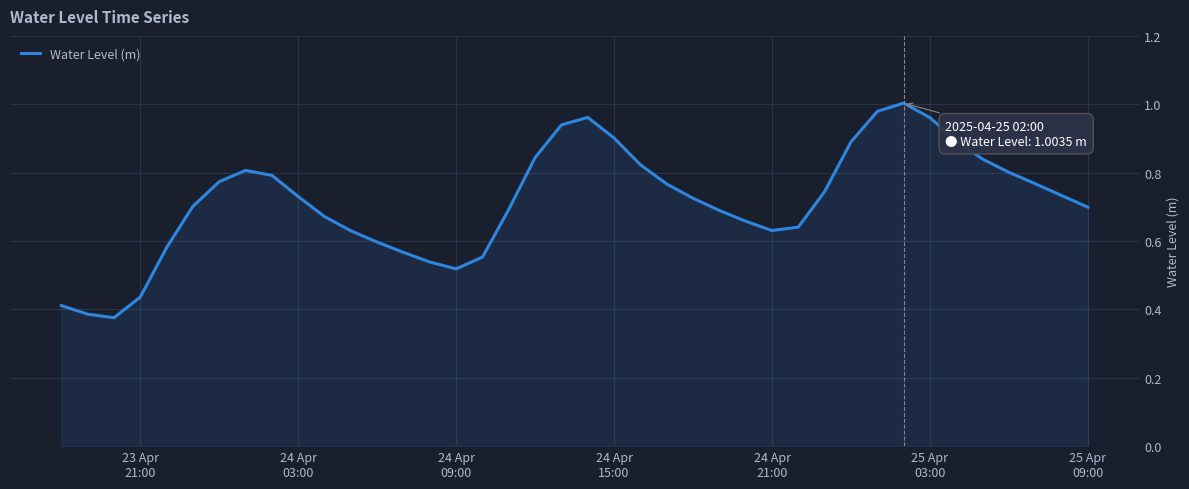

Does the chart have visible grid lines?

Yes